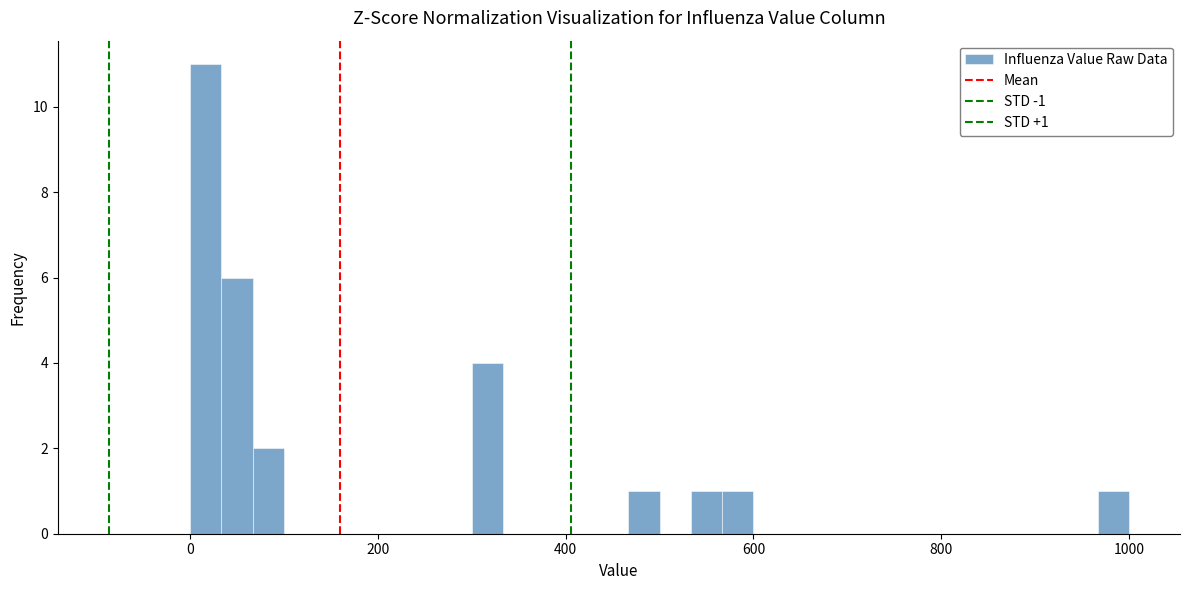

Read against the x-axis, roughly where is the centre of the tallest bar?

20